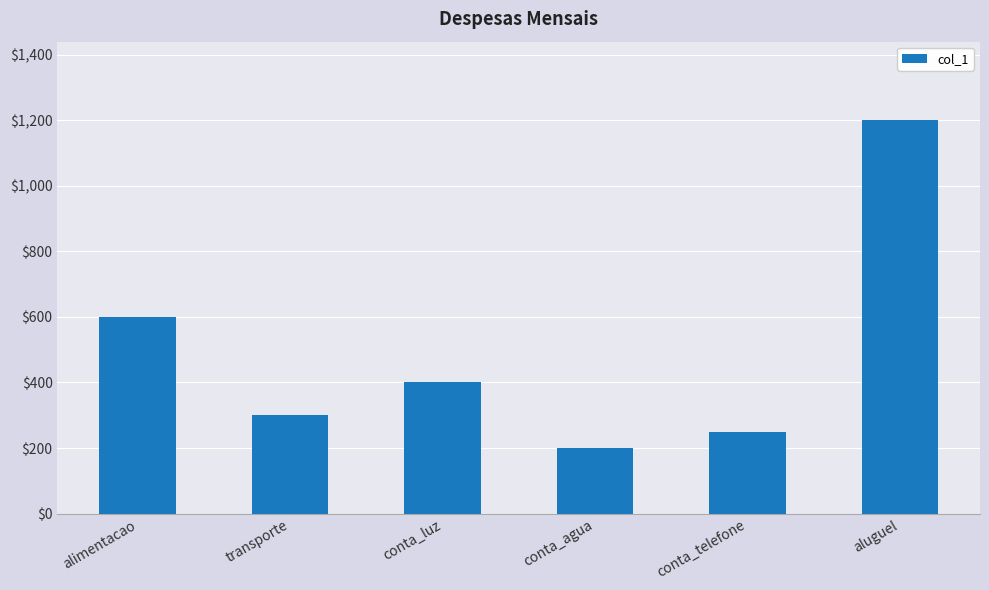

What position from the right is transporte?

5